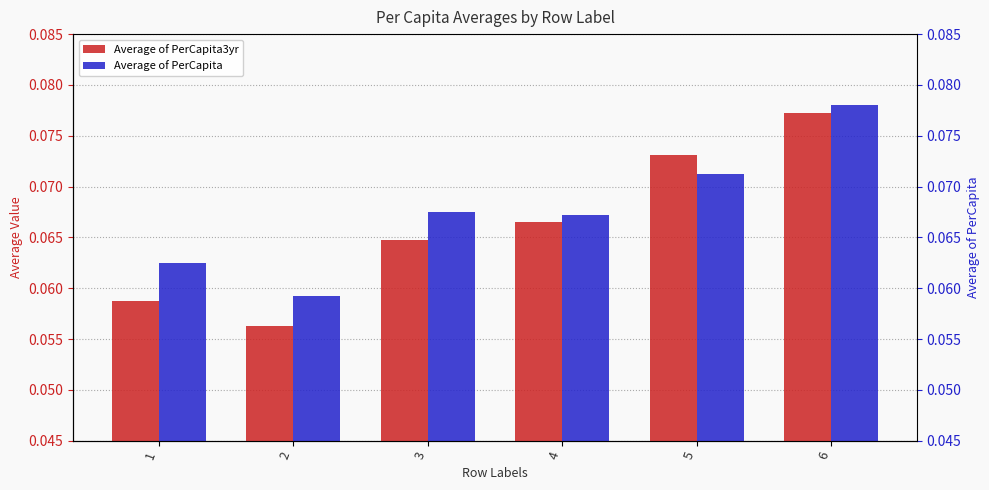

Which label corresponds to the largest value in the chart?

6